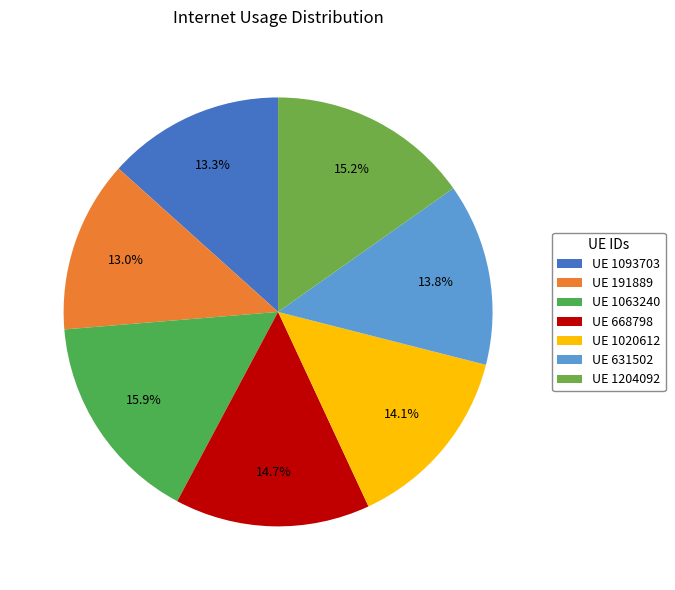

What is the largest slice in the pie chart?

UE 1063240